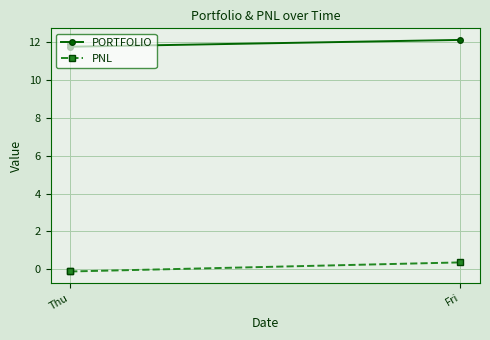

List the series in order of their peak value, lowest first.

PNL, PORTFOLIO